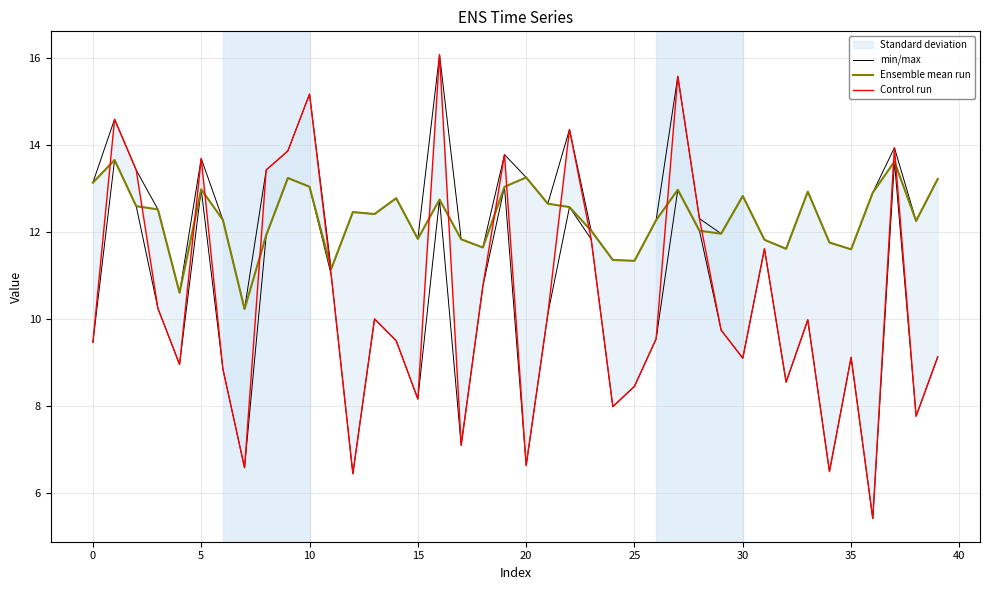

At which category is the sum across all series the highest?

16